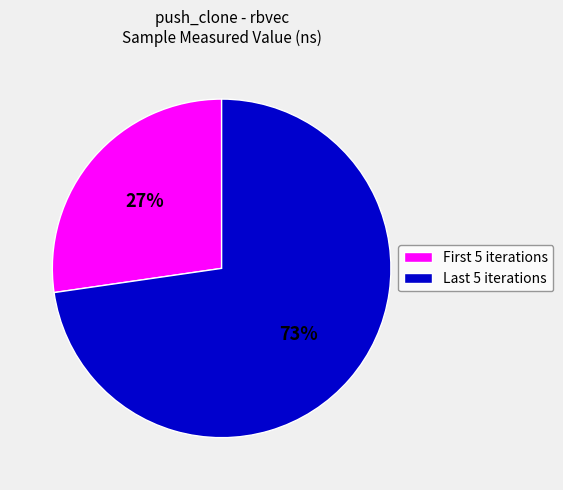

To the nearest percent, what is the average slice percentage?

50%